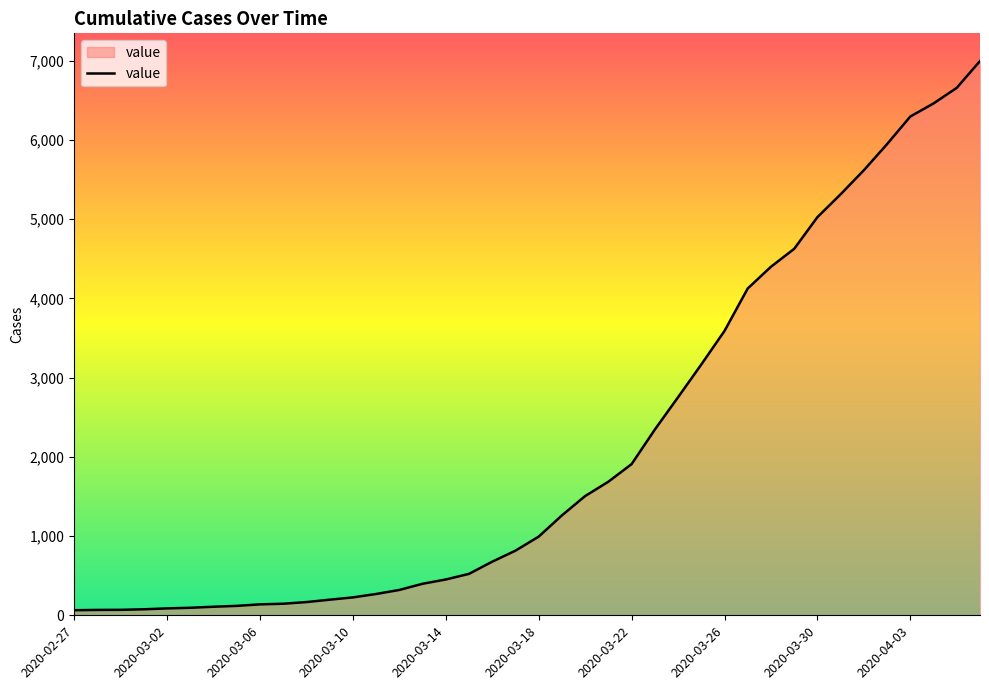

How many distinct data groups are displayed?

1